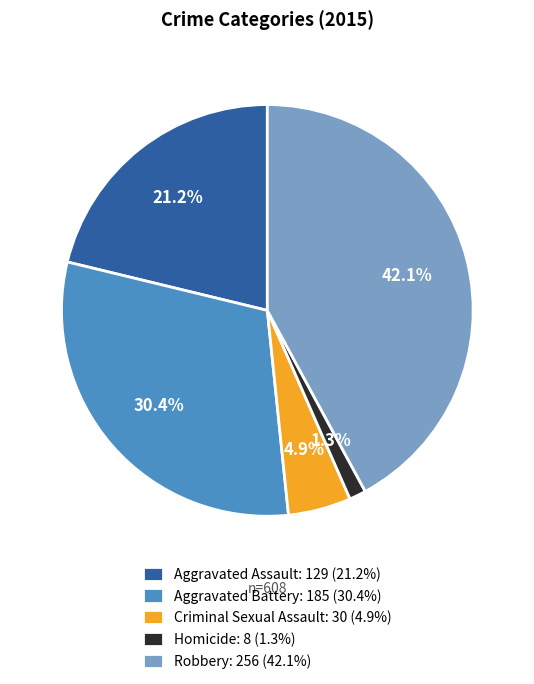

Does Homicide represent more than half of the total?

No